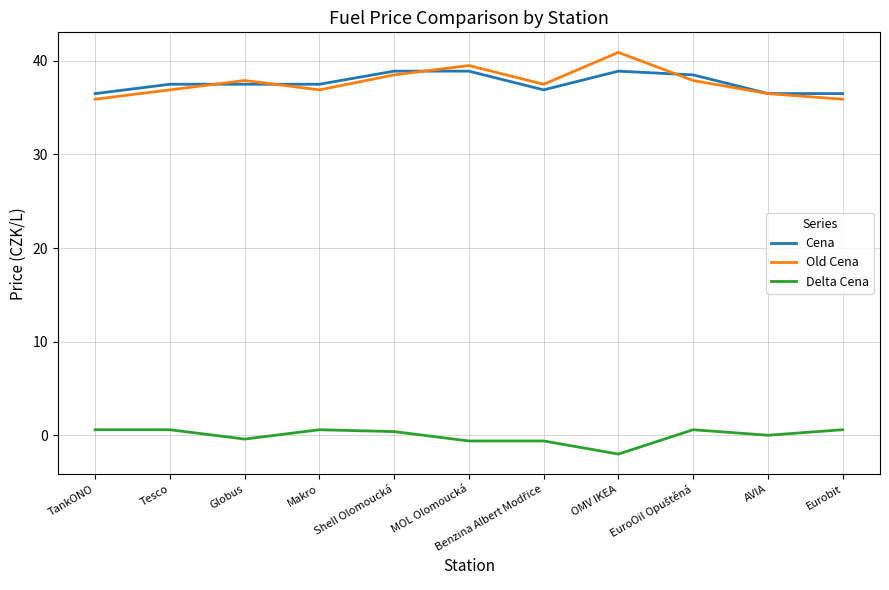

Read the Delta Cena value at OMV IKEA.

-2.0